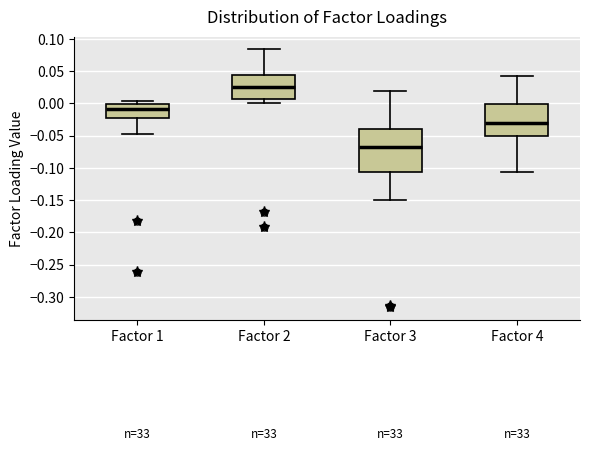

Which box has the highest median line?

Factor 2